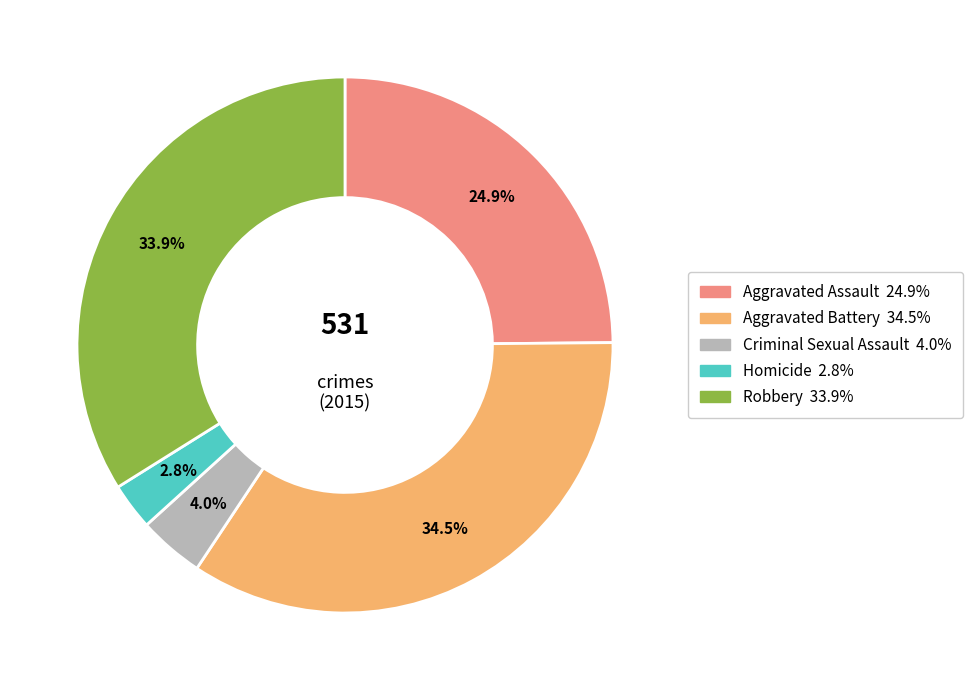

Rank the categories by value from lowest to highest.

Homicide, Criminal Sexual Assault, Aggravated Assault, Robbery, Aggravated Battery